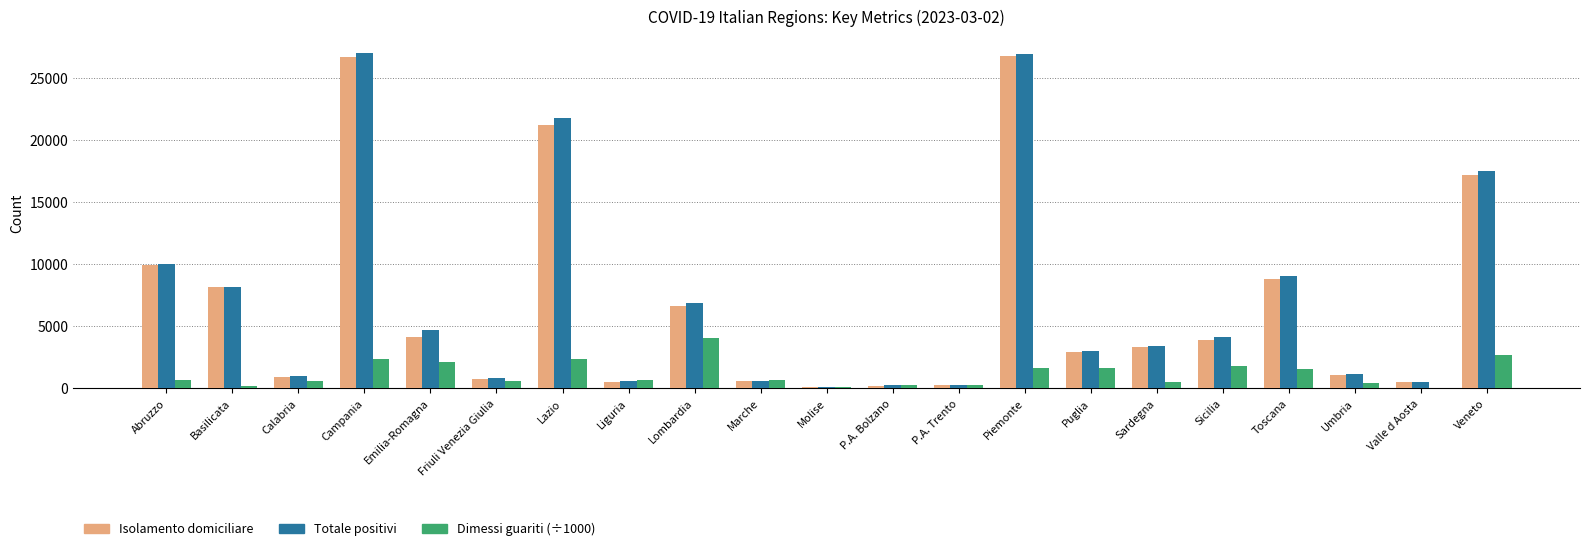

Does the chart contain stacked bars?

No